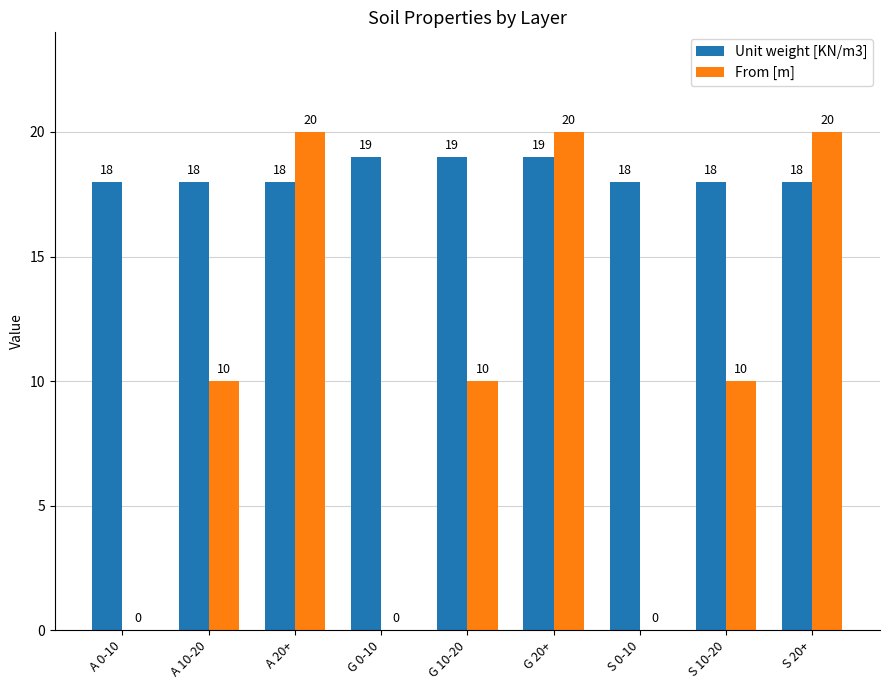

The value of Unit weight [KN/m3] at A 20+ is 18. True or false?

True